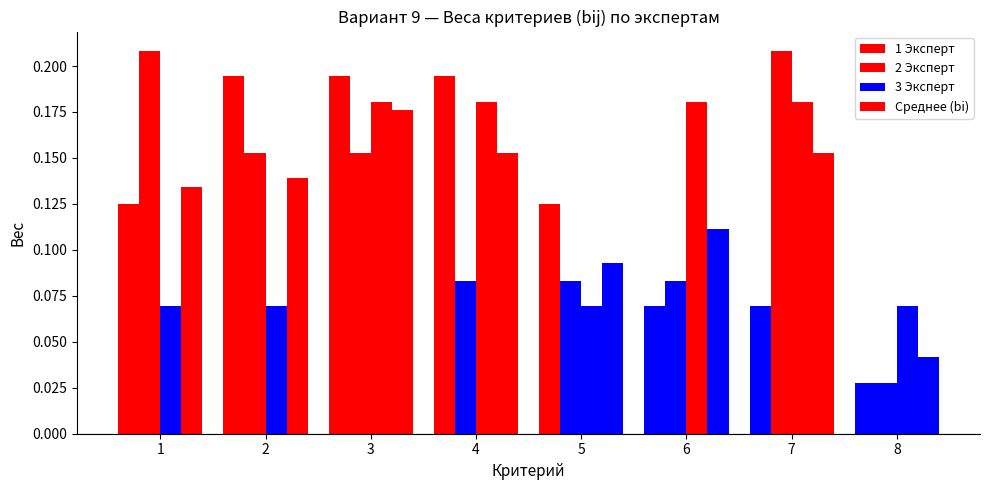

Rank the categories by Среднее (bi) value from lowest to highest.

8, 5, 6, 1, 2, 4, 7, 3